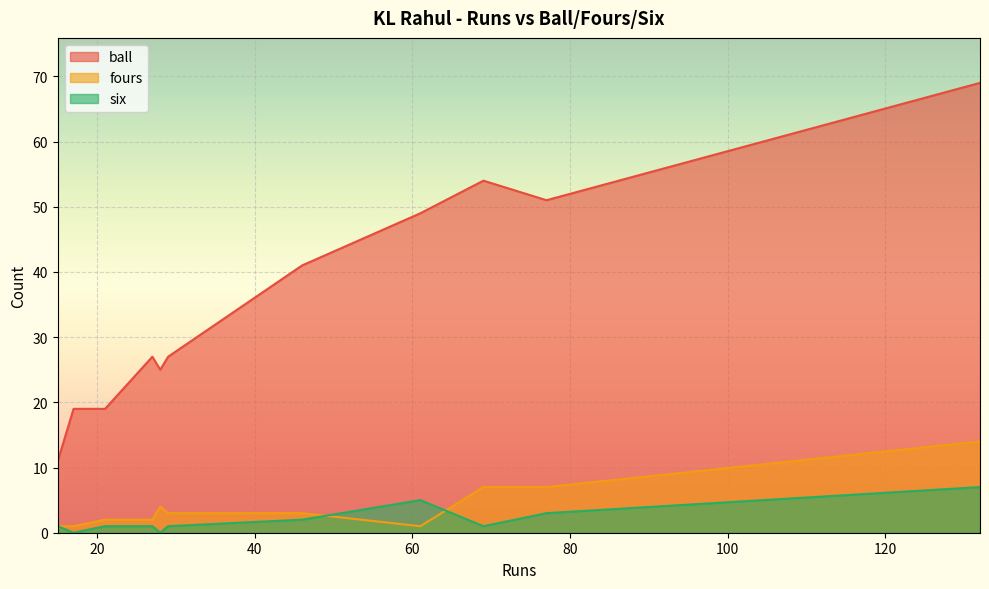

Which category has the lowest value across all series?

28